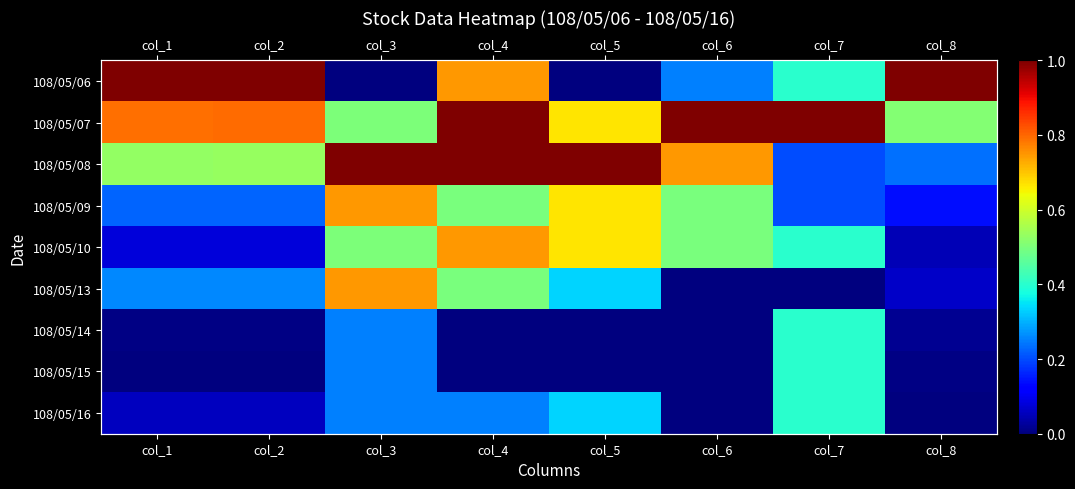

What is the sum of all 108/05/15 values?

0.7